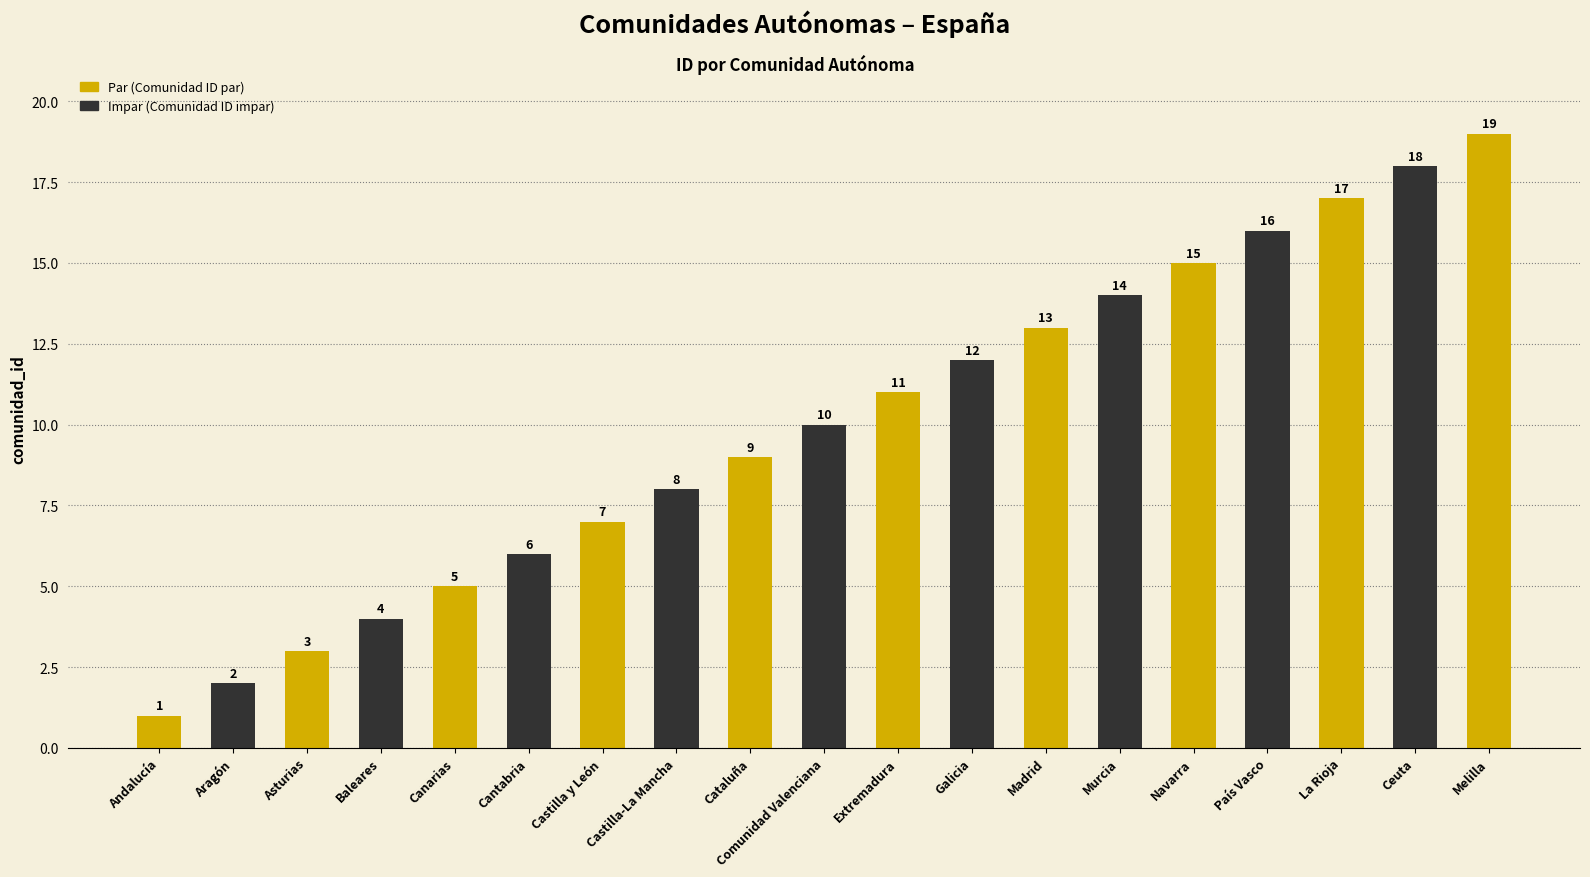

True or false: the data shows 6 at Ceuta.

False